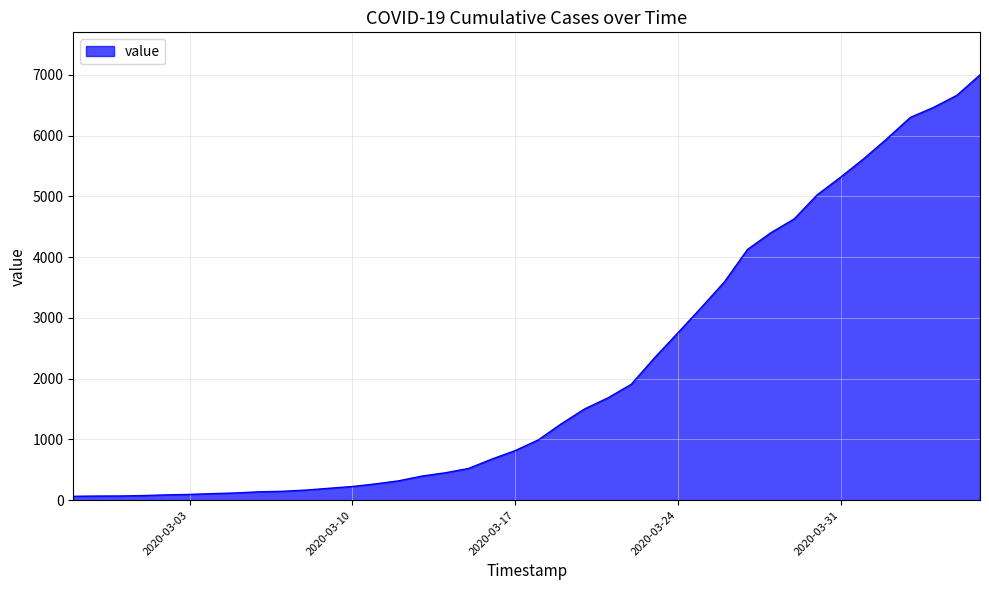

What is the maximum value shown in the chart?

7002